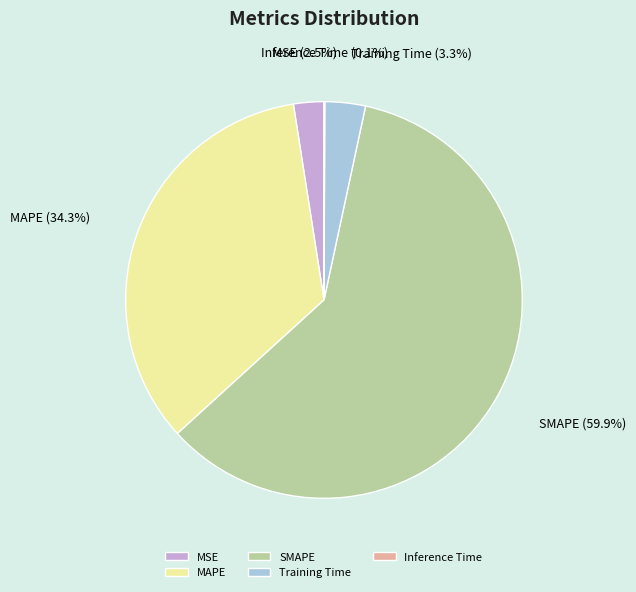

Does MSE represent more than half of the total?

No